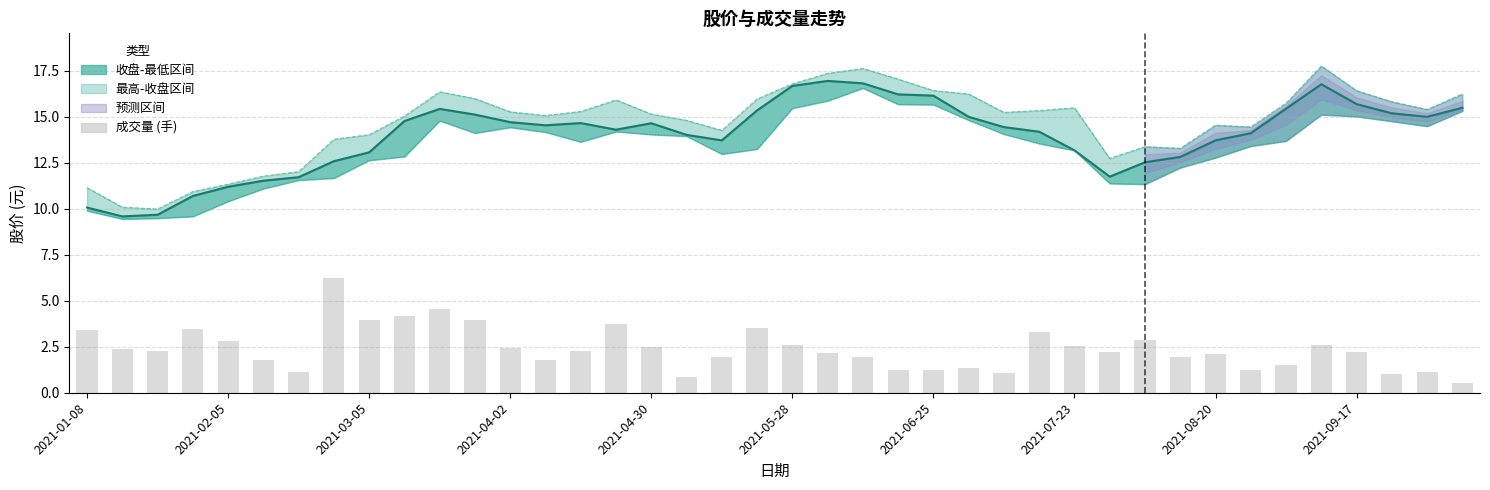

Reading left to right, list all the values displayed in this chart.

收盘: 10.1	9.6	9.7	10.7	11.2	11.5	11.7	12.6	13.1	14.8	15.4	15.1	14.7	14.5	14.7	14.3	14.6	14.0	13.7	15.3	16.7	16.9	16.8	16.2	16.1	15.0	14.4	14.2	13.2	11.7	12.5	12.8	13.7	14.1	15.4	16.8	15.7	15.2	15.0	15.5
最高: 11.1	10.1	10.0	10.9	11.3	11.8	12.0	13.8	14.0	15.0	16.4	16.0	15.3	15.1	15.3	15.9	15.1	14.8	14.2	16.0	16.8	17.4	17.6	17.0	16.4	16.2	15.2	15.3	15.5	12.7	13.4	13.3	14.5	14.4	15.7	17.8	16.4	15.8	15.4	16.2
最低: 9.9	9.4	9.5	9.6	10.4	11.1	11.6	11.7	12.6	12.8	14.8	14.1	14.4	14.2	13.6	14.2	14.0	13.9	13.0	13.2	15.5	15.9	16.6	15.7	15.7	14.8	14.1	13.5	13.2	11.4	11.3	12.2	12.8	13.4	13.7	15.1	15.0	14.8	14.5	15.3
成交量 (手): 3.4	2.4	2.3	3.5	2.8	1.8	1.1	6.2	3.9	4.2	4.5	4.0	2.4	1.8	2.3	3.7	2.5	0.9	2.0	3.5	2.6	2.1	1.9	1.2	1.3	1.3	1.1	3.3	2.5	2.2	2.8	2.0	2.1	1.3	1.5	2.6	2.2	1.0	1.1	0.5